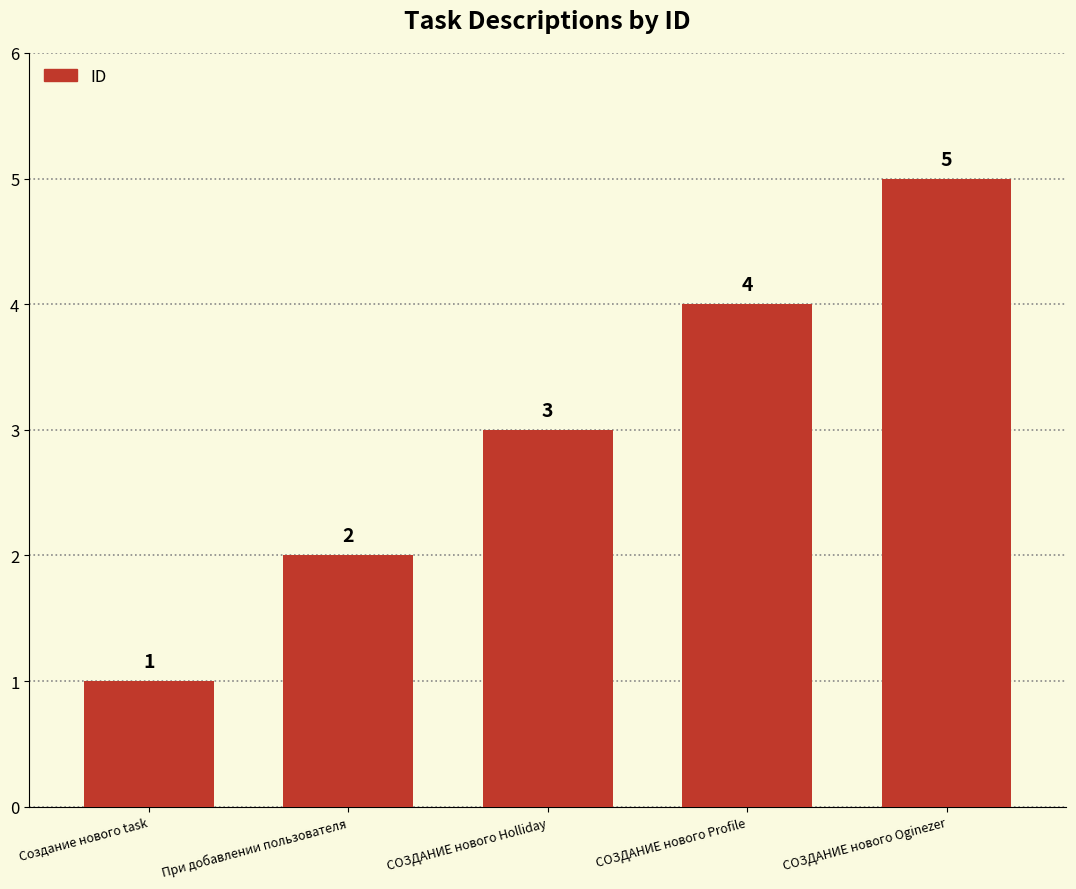

How many values are between 2 and 4?

3